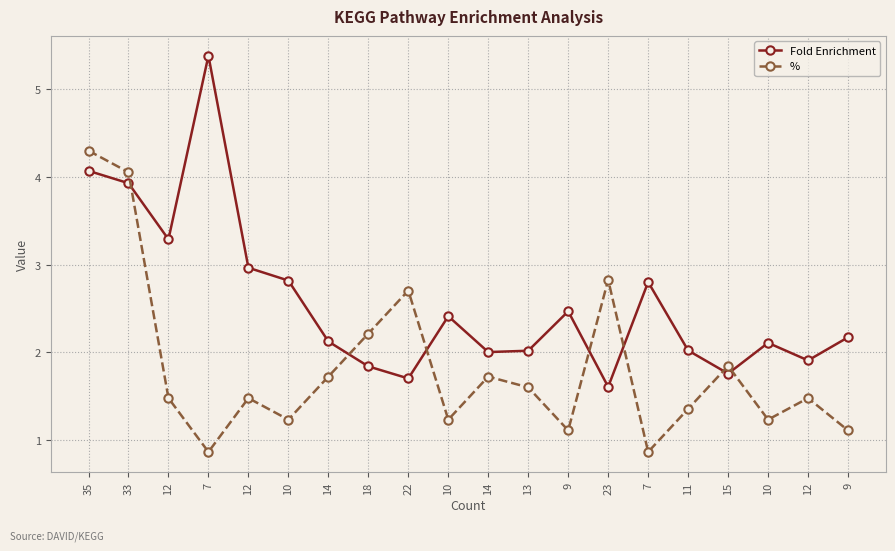

At which category is the sum across all series the highest?

35